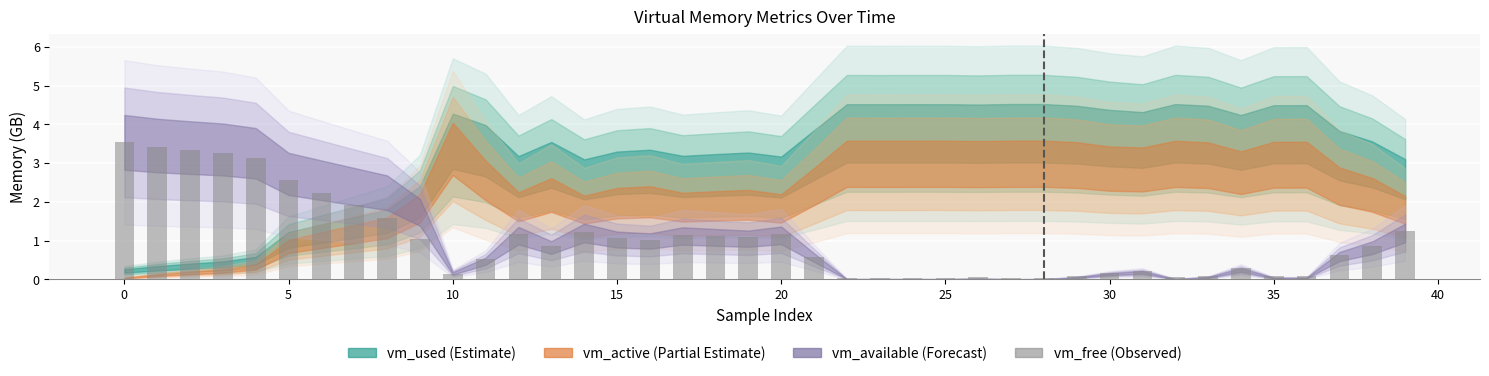

What is the greatest value displayed?

3.5